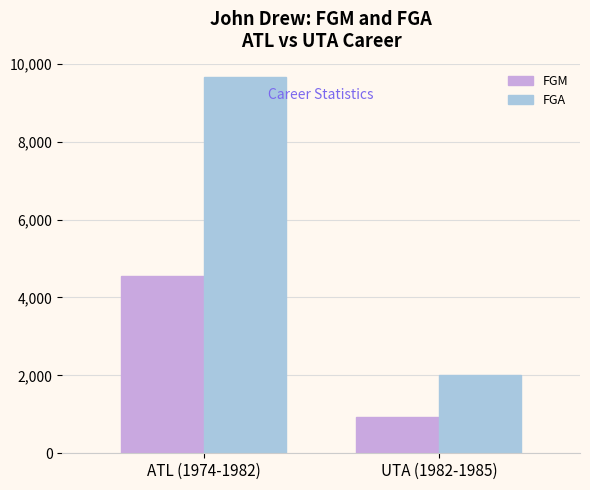

At which category is the sum across all series the highest?

ATL (1974-1982)